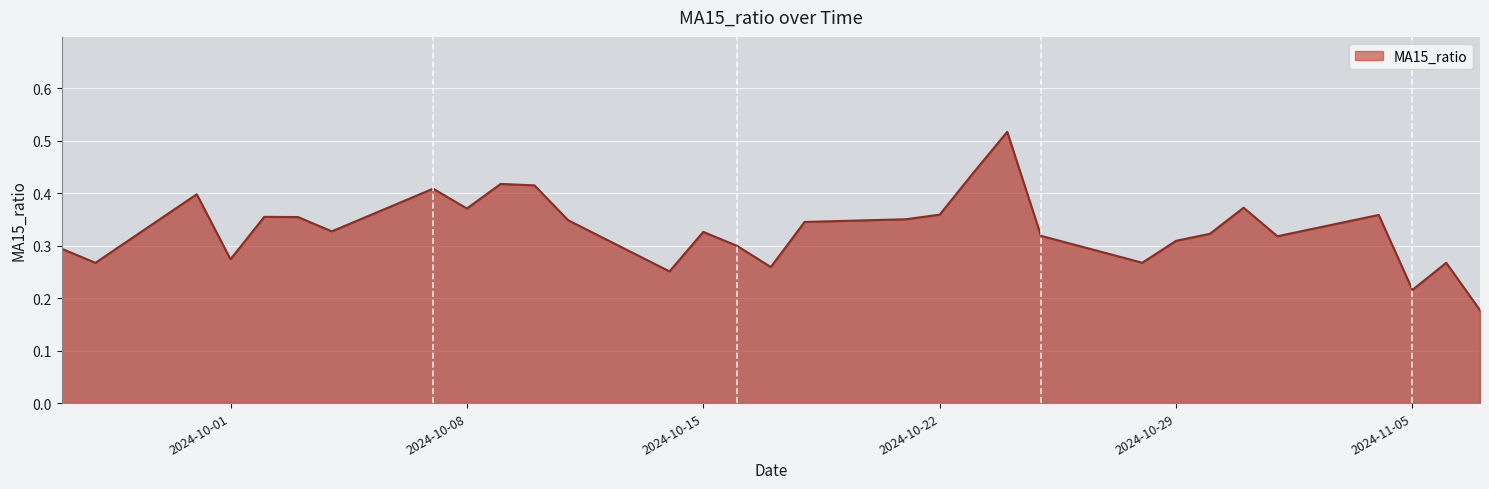

How many points are higher than both their immediate neighbors (excluding endpoints)?

9